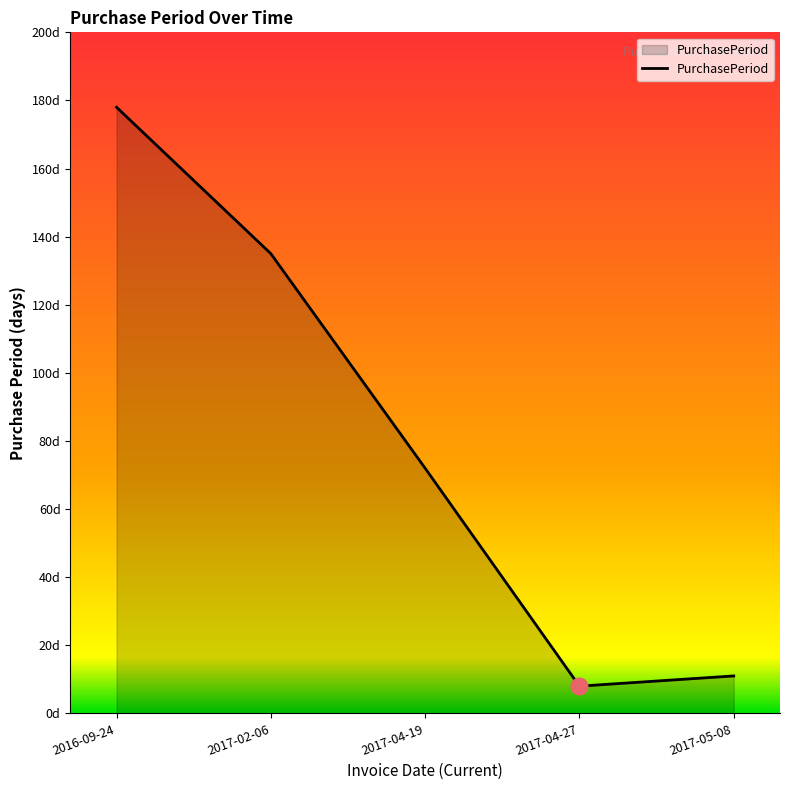

True or false: the data has more than 2 interior local peaks.

False